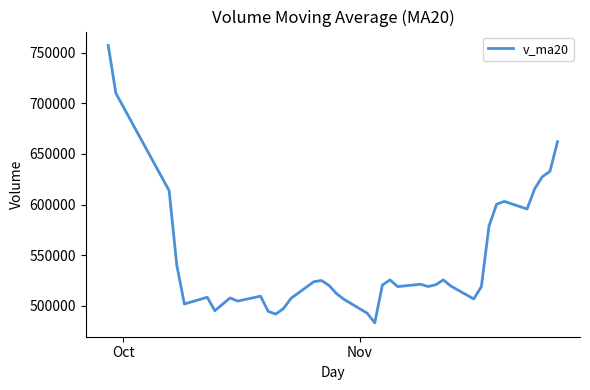

What is the maximum value shown in the chart?

757380.7